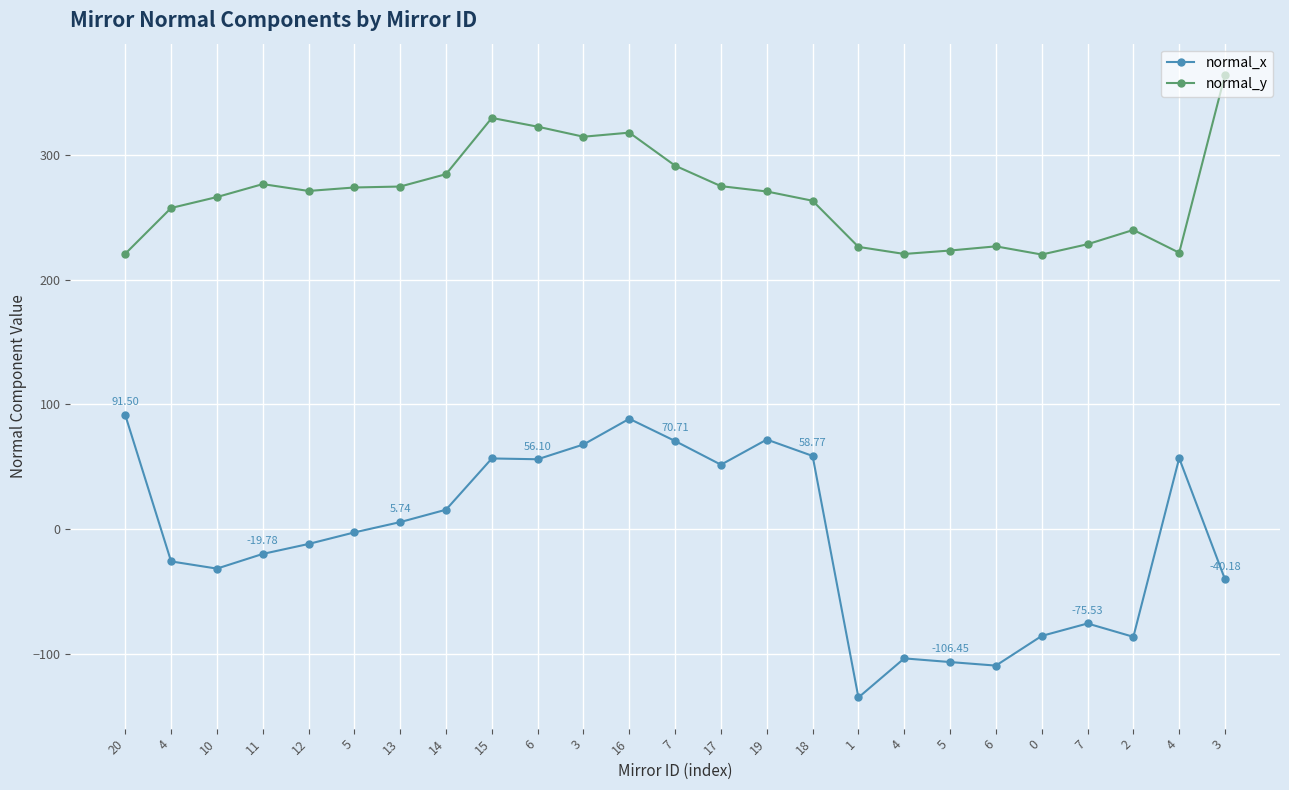

What are all the series names shown in the legend?

normal_x, normal_y